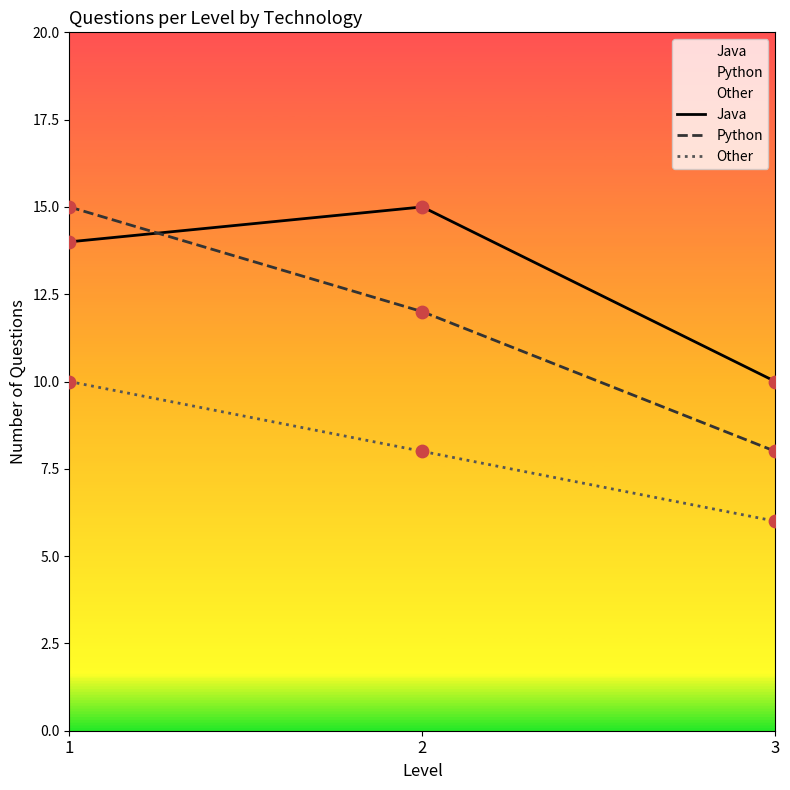

What are all the series names shown in the legend?

Java, Python, Other